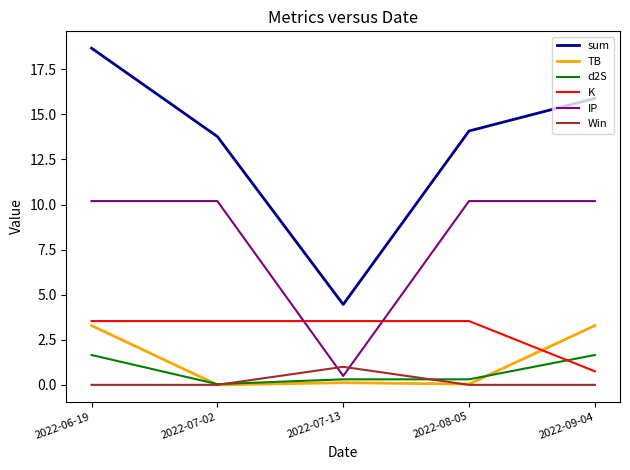

Where is K nearest to the value 2?

2022-09-04